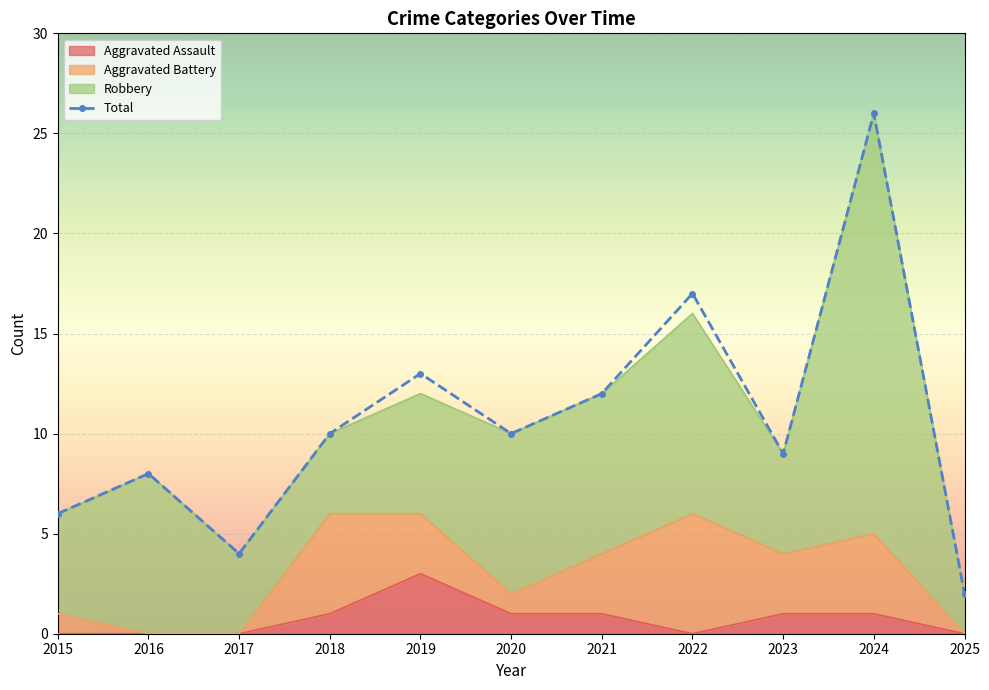

What is the difference between the second highest and minimum values?

15